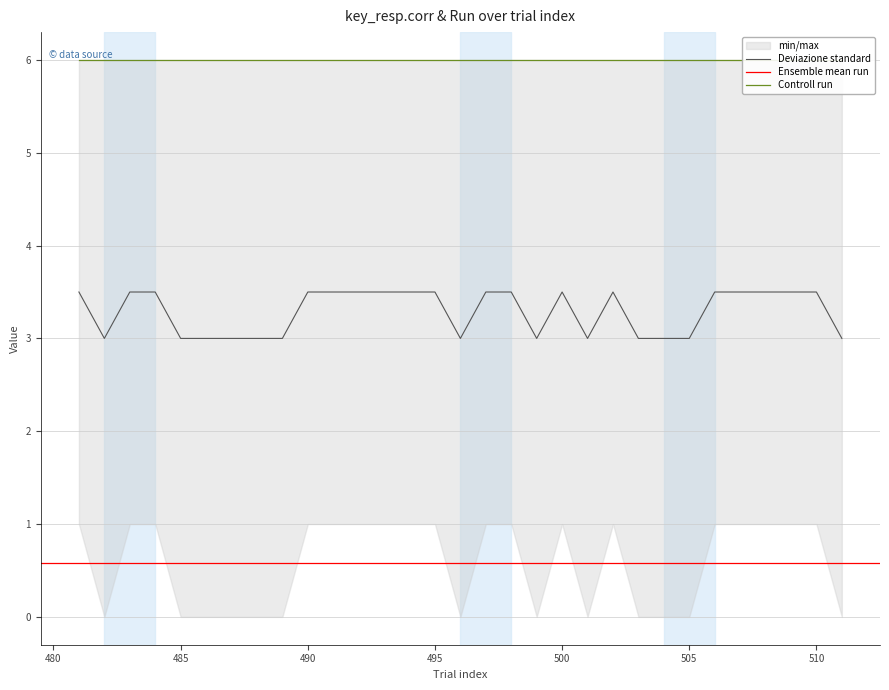

How many points are higher than both their immediate neighbors (excluding endpoints)?

2